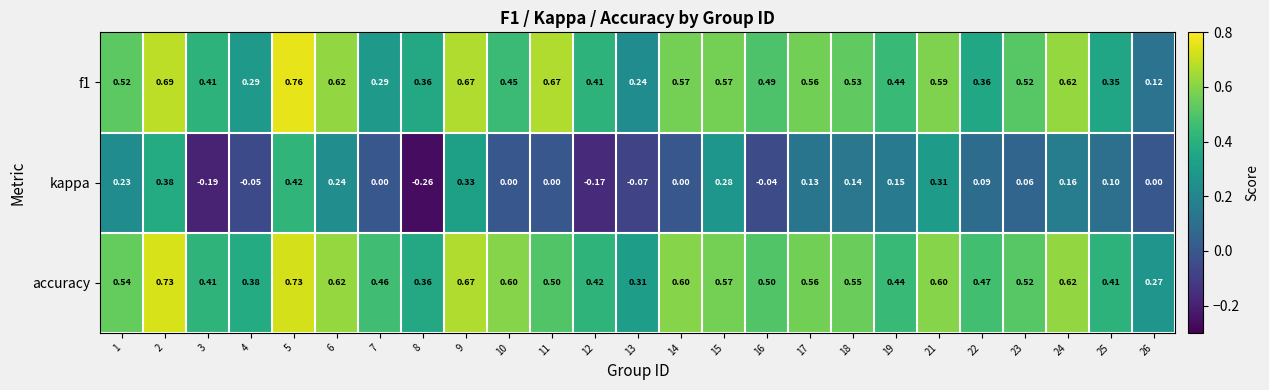

How many categories are shown in the chart?

25